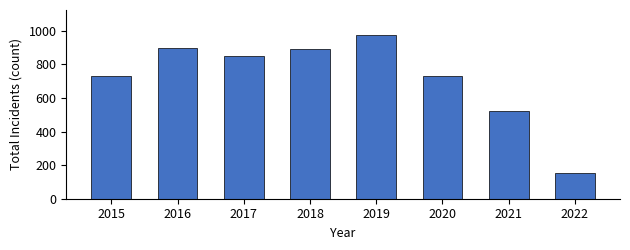

Where is the data nearest to the value 566?

2021